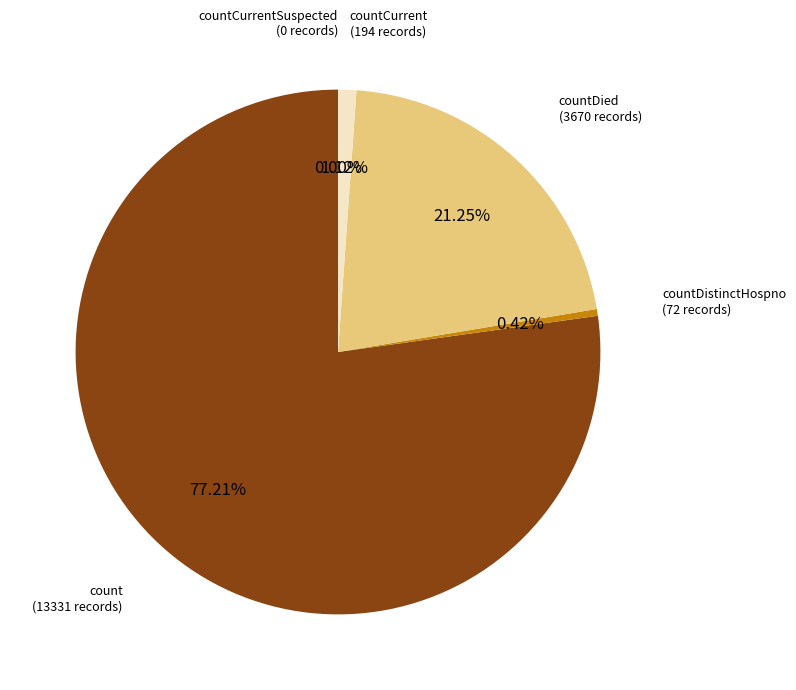

Which has a higher value, countDied or count?

count